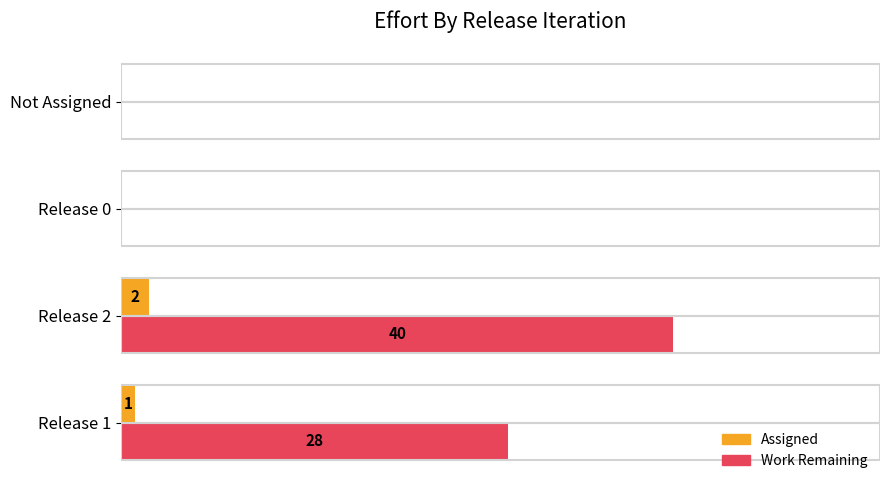

Between Release 1 and Not Assigned, which series saw the biggest shift?

Work Remaining